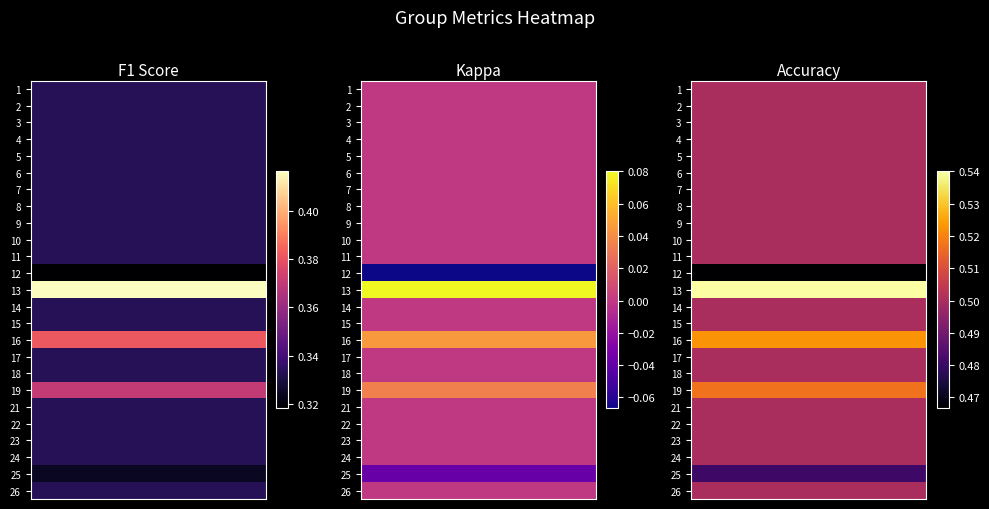

At kappa, list the series in order from largest to smallest.

13, 16, 19, 1, 2, 3, 4, 5, 6, 7, 8, 9, 10, 11, 14, 15, 17, 18, 21, 22, 23, 24, 26, 25, 12